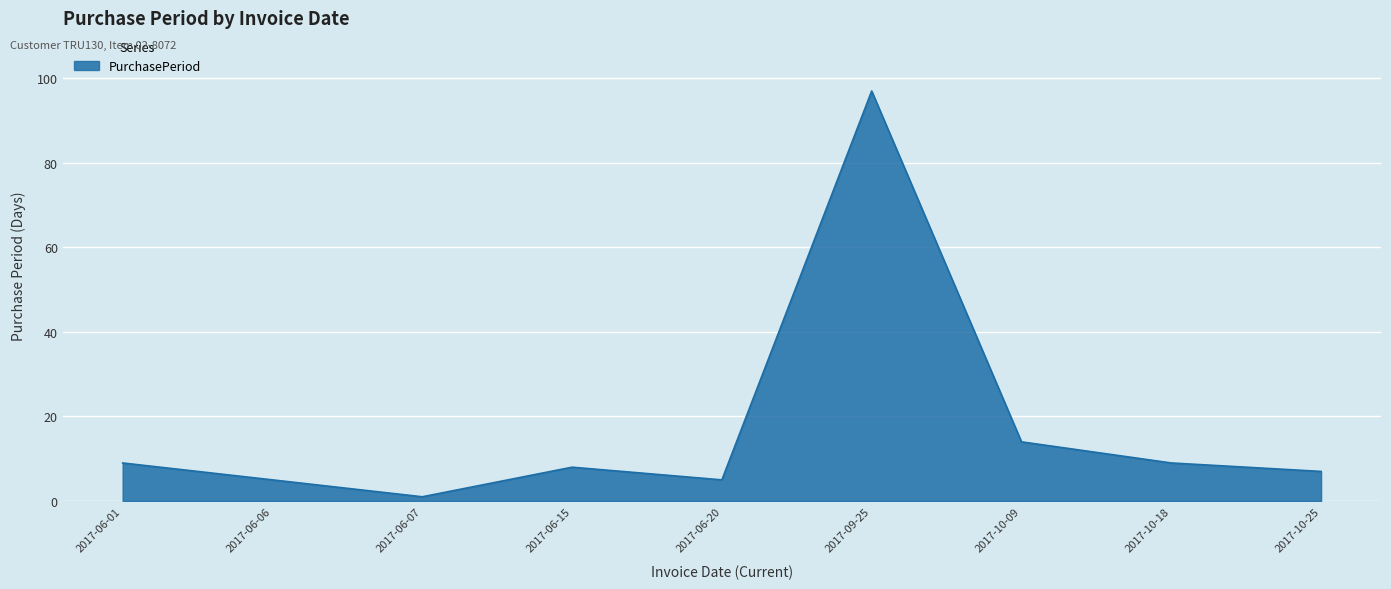

Reading right to left, extract all data points from this chart.

2017-10-25=7	2017-10-18=9	2017-10-09=14	2017-09-25=97	2017-06-20=5	2017-06-15=8	2017-06-07=1	2017-06-06=5	2017-06-01=9